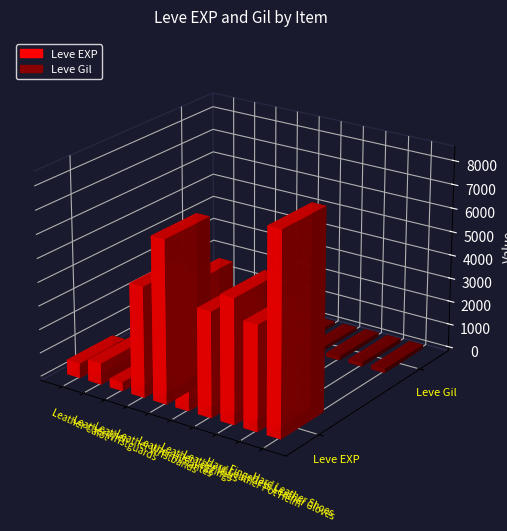

Reading left to right, extract all data points from this chart.

Leve EXP: Leather Calot=630	Leather Wristguards=900	Leather=370	Leather Wristbands=4660	Leather Himantes=6840	Leather Leggings=5220	Leather Mitts=4410	Hard Leather Pot Helm=5220	Fingerless Leather Gloves=4410	Hard Leather Shoes=8430
Leve Gil: Leather Calot=112	Leather Wristguards=112	Leather=112	Leather Wristbands=140	Leather Himantes=224	Leather Leggings=140	Leather Mitts=140	Hard Leather Pot Helm=170	Fingerless Leather Gloves=172	Hard Leather Shoes=172